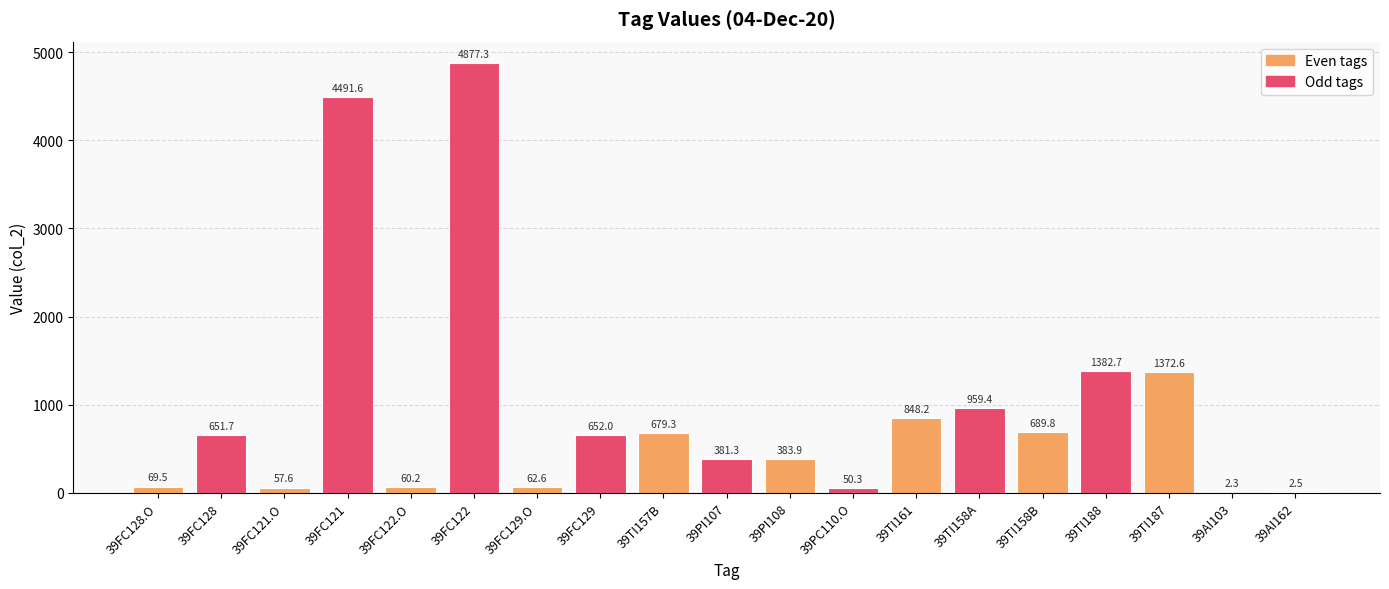

What is the approximate value at 39FC121?

4491.6